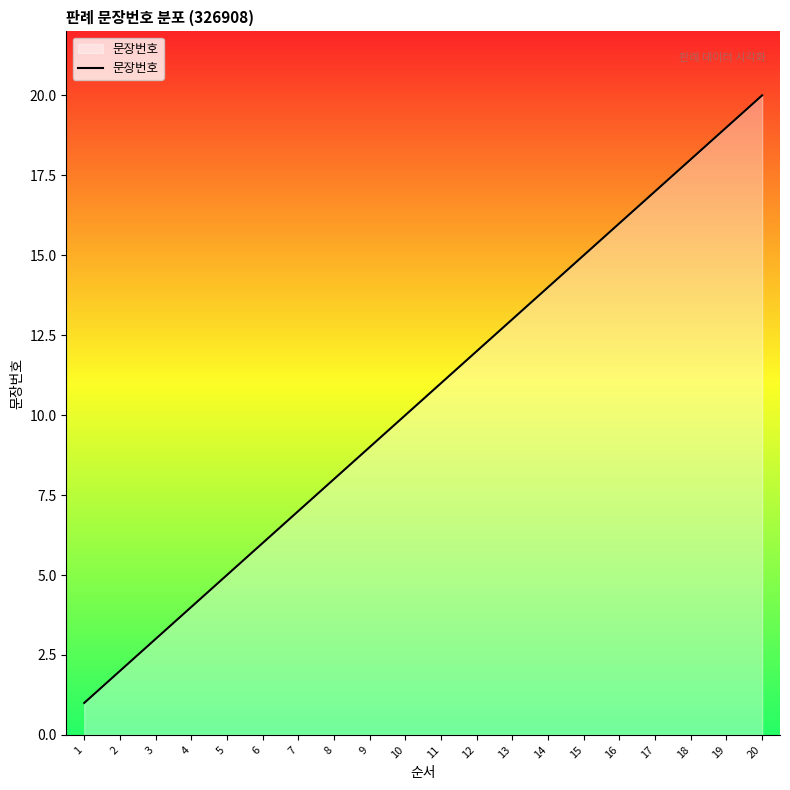

Rank the categories by value from highest to lowest.

20, 19, 18, 17, 16, 15, 14, 13, 12, 11, 10, 9, 8, 7, 6, 5, 4, 3, 2, 1